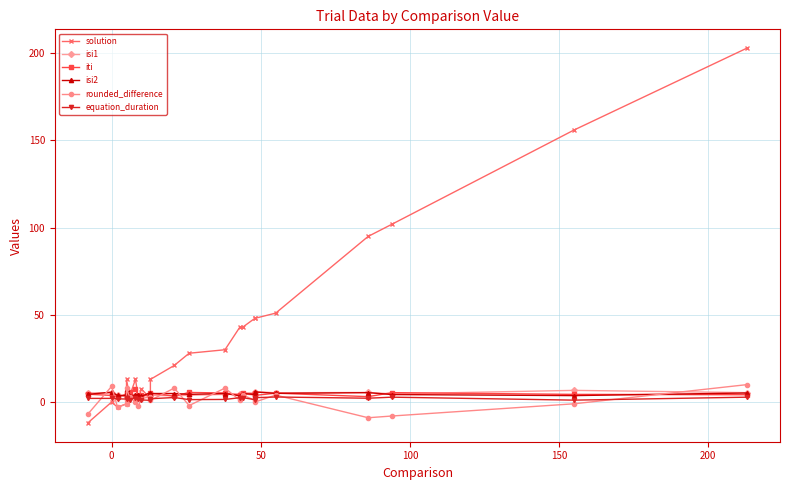

What is the difference between the highest and lowest values at 0?

9.0